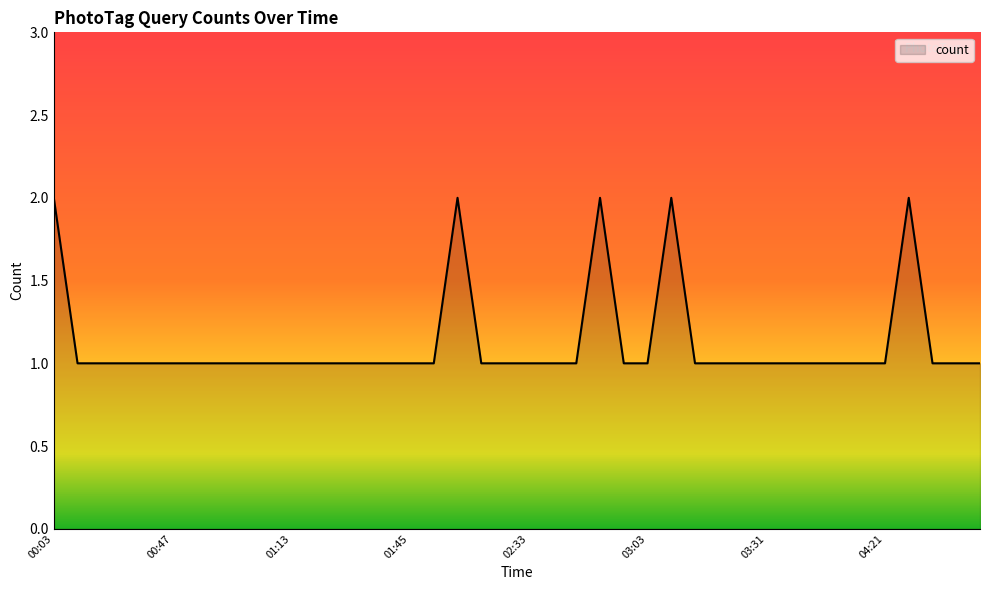

List the labels in order of value, largest first.

00:03, 01:52, 02:49, 03:12, 04:23, 00:35, 00:37, 00:38, 00:42, 00:47, 00:50, 00:52, 00:56, 01:09, 01:13, 01:14, 01:16, 01:24, 01:44, 01:45, 01:47, 02:05, 02:30, 02:33, 02:45, 02:46, 02:51, 03:03, 03:19, 03:23, 03:29, 03:31, 03:34, 03:40, 03:44, 04:04, 04:21, 04:38, 04:39, 04:44